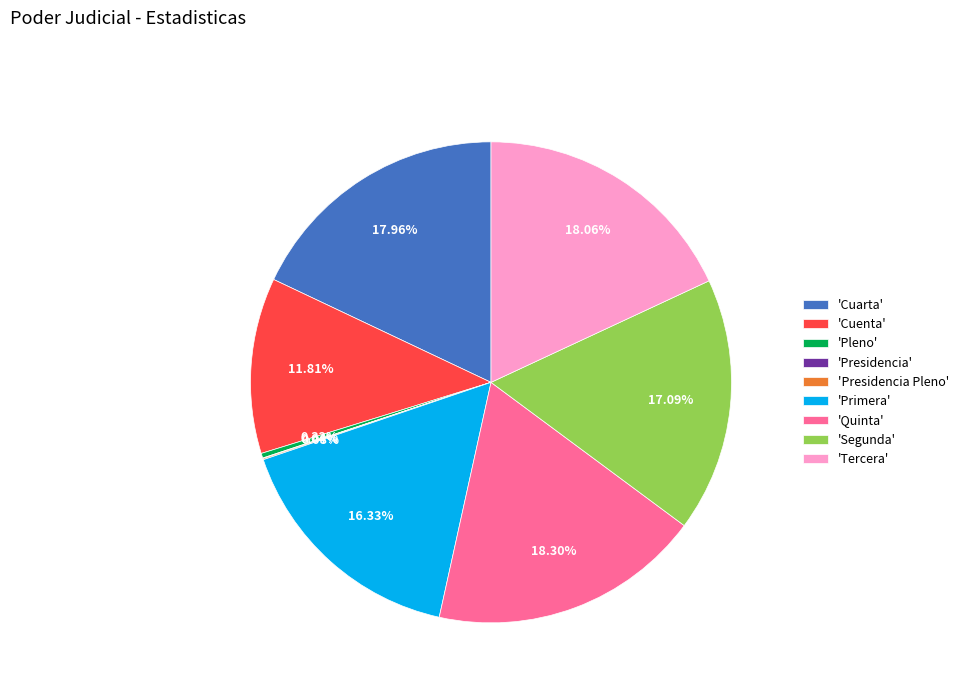

What is the ratio of the value at 'Quinta' to the value at 'Tercera'?

1.0